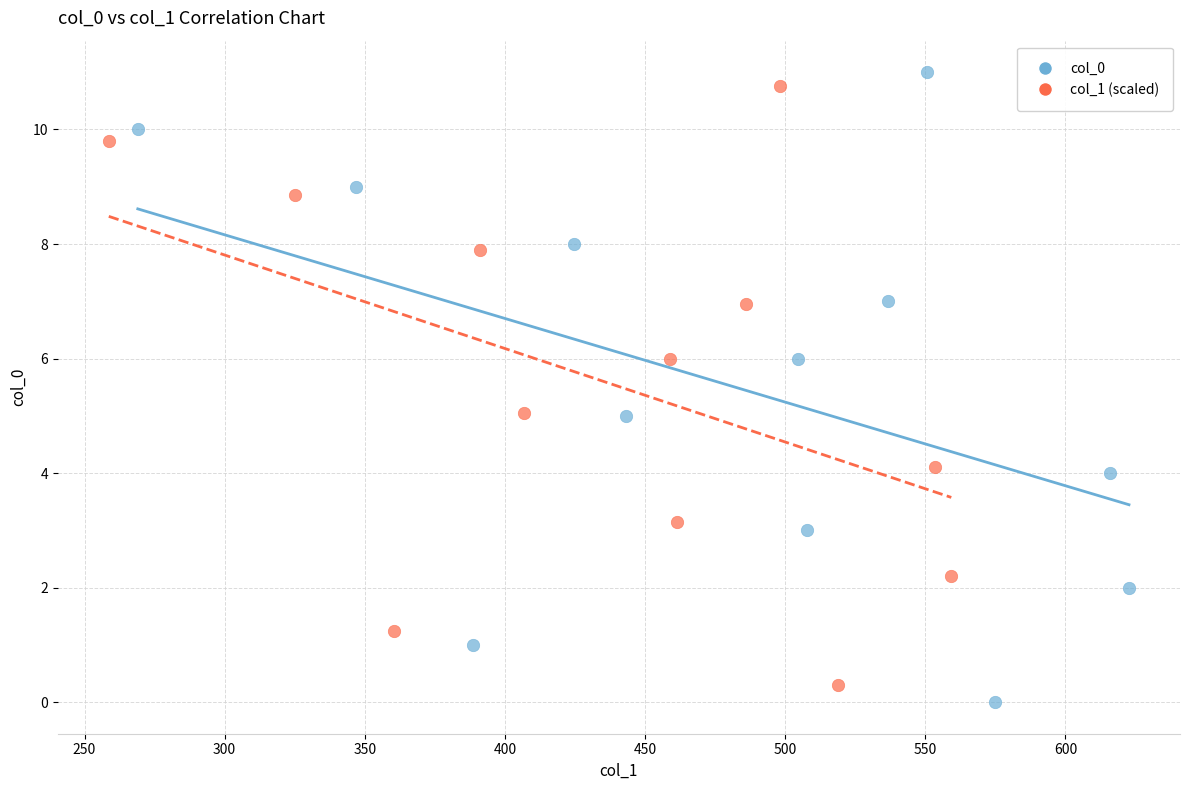

Which series reaches the minimum Y coordinate?

col_0